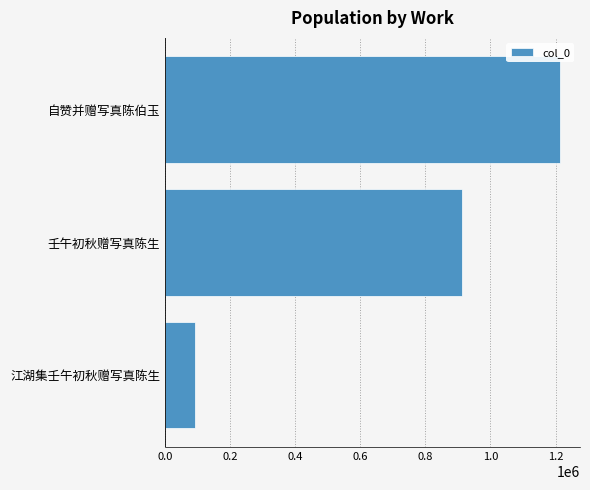

Count the number of data series in this chart.

1